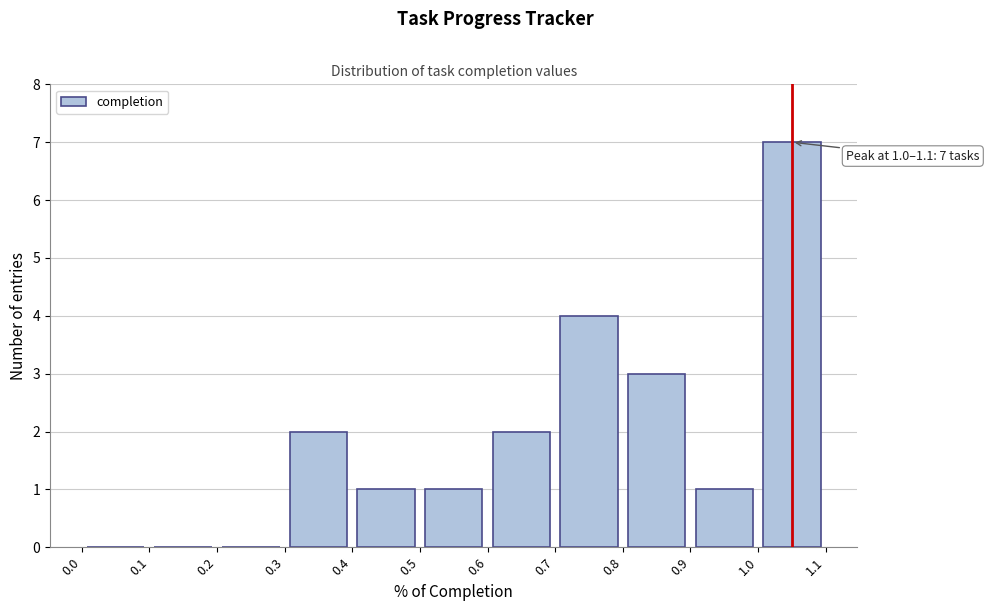

Which range on the x-axis has the tallest bar?

1.0 to 1.1